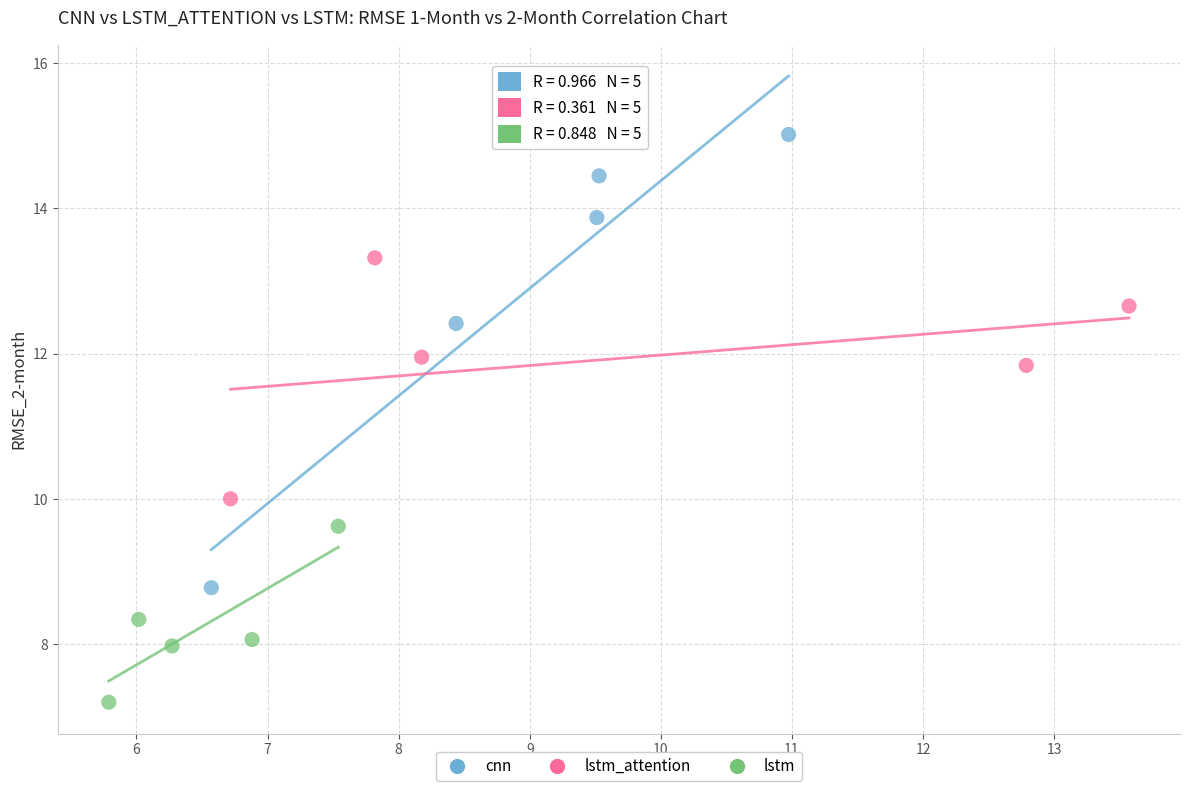

Which series has the largest Y range (max minus min)?

cnn